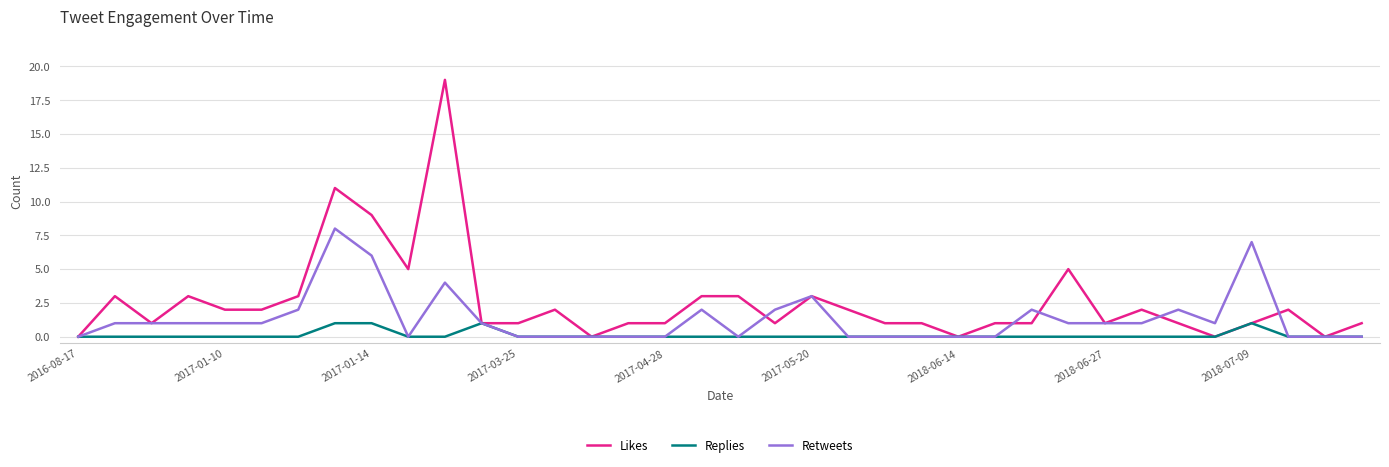

Which series has the largest range (max minus min)?

Likes